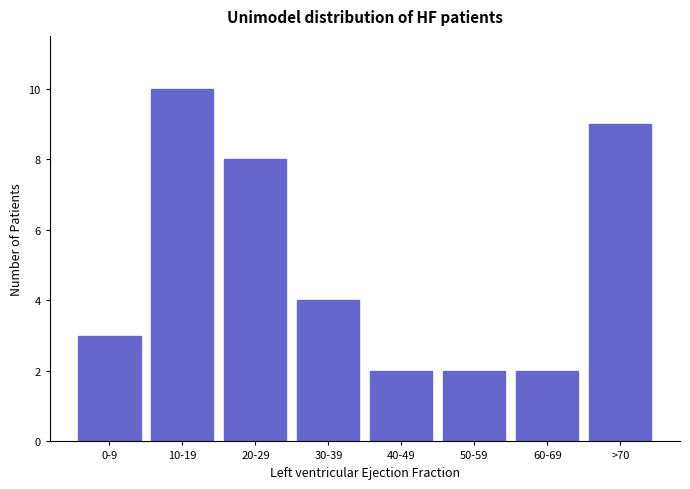

Reading right to left, list all the values displayed in this chart.

9	2	2	2	4	8	10	3